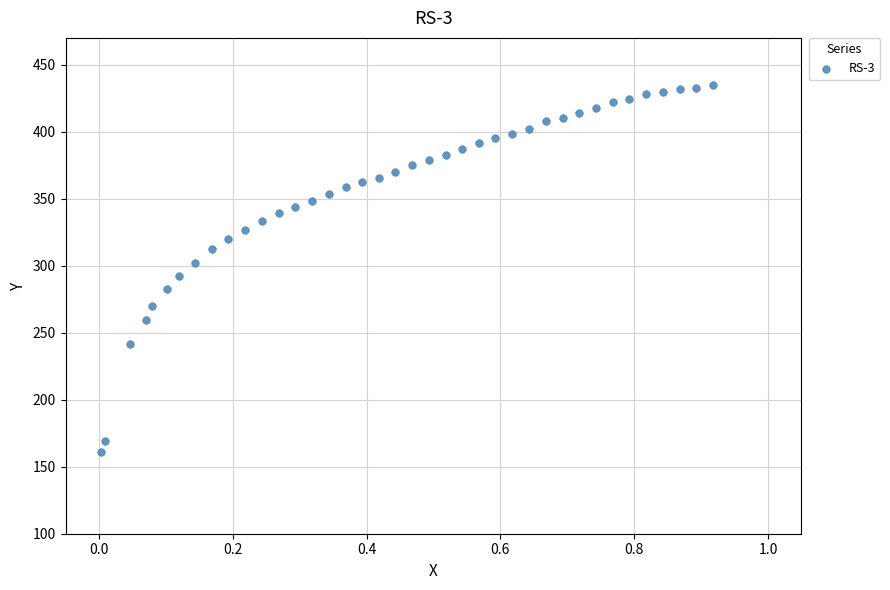

What is the range of X values (max minus min)?

0.9